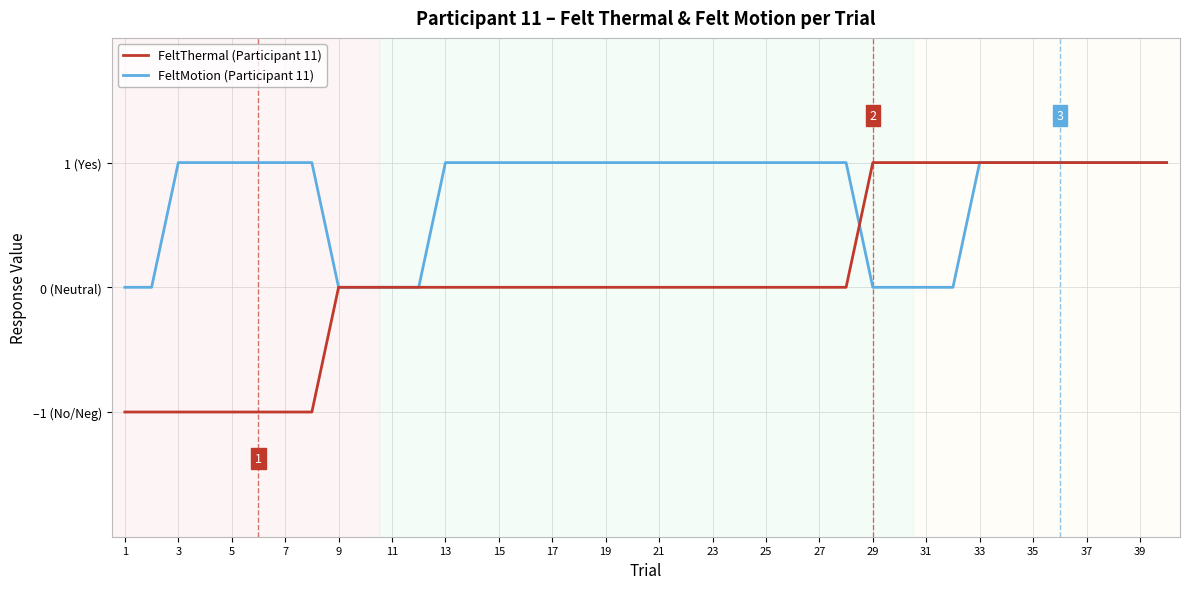

Does the chart have visible grid lines?

Yes